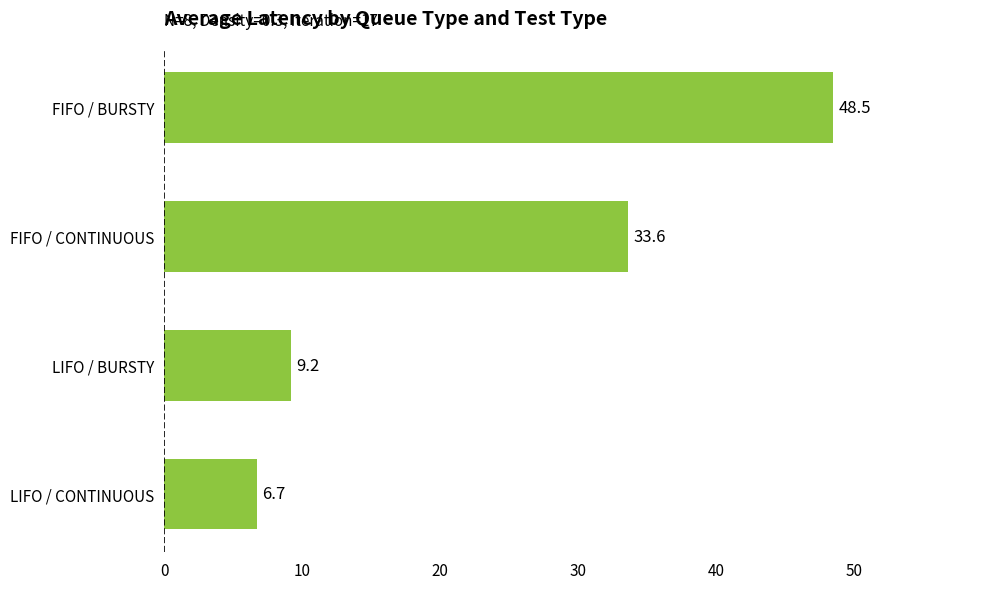

Between FIFO / CONTINUOUS and LIFO / BURSTY, which is larger?

FIFO / CONTINUOUS